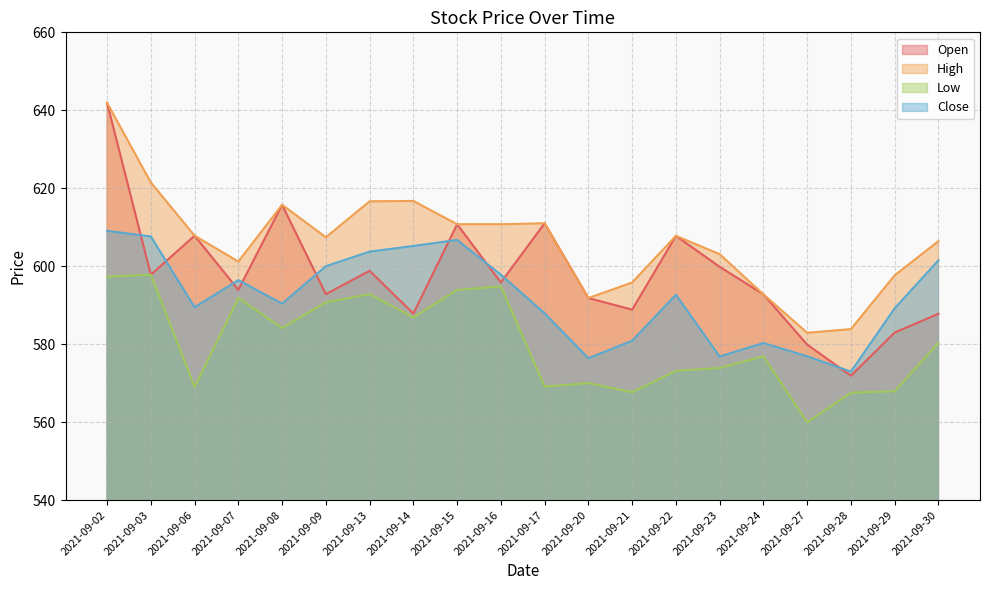

At which label does High first exceed 607?

2021-09-02